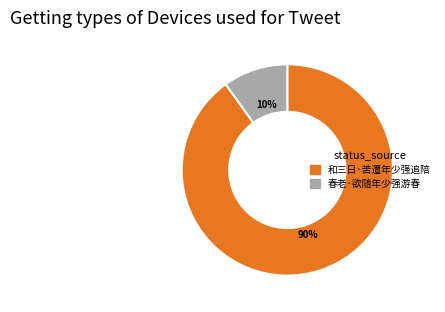

Which slice is the largest?

和三日·苦遭年少强追陪